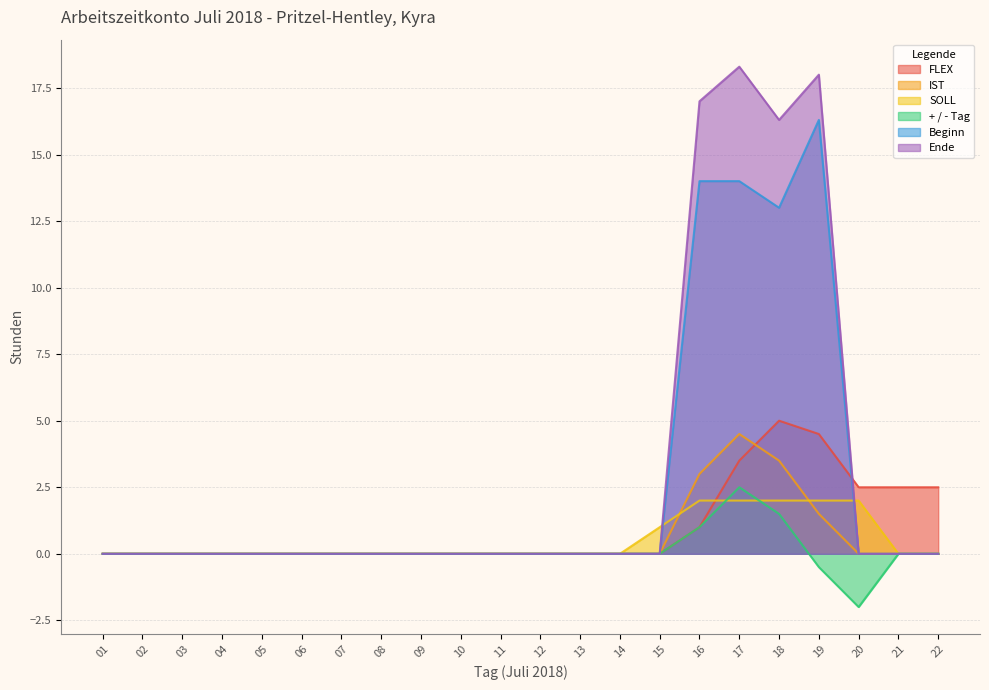

What is the difference between the maximum and minimum values in the Ende series?

18.3